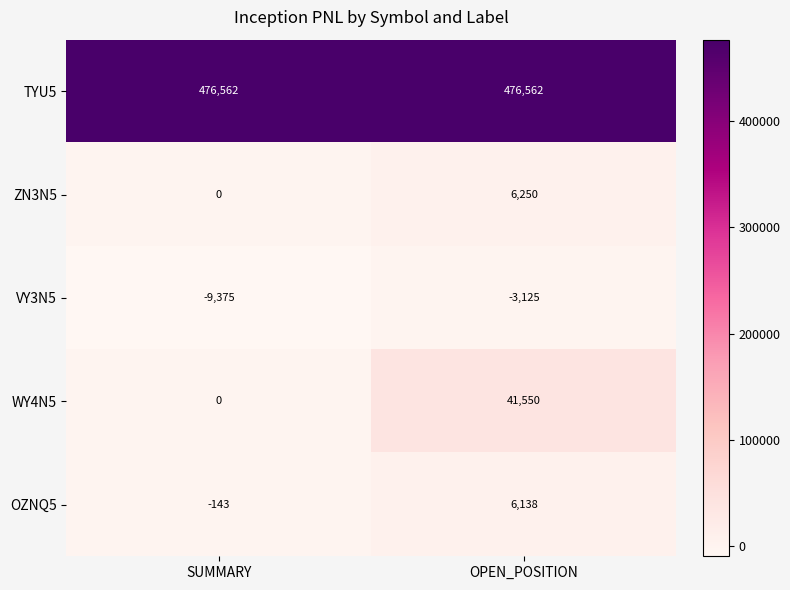

What is the maximum value for TYU5?

476562